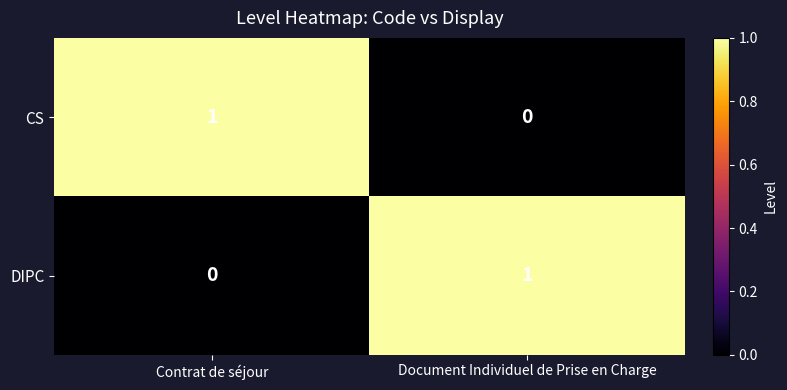

At Document Individuel de Prise en Charge, list the series in order from largest to smallest.

DIPC, CS